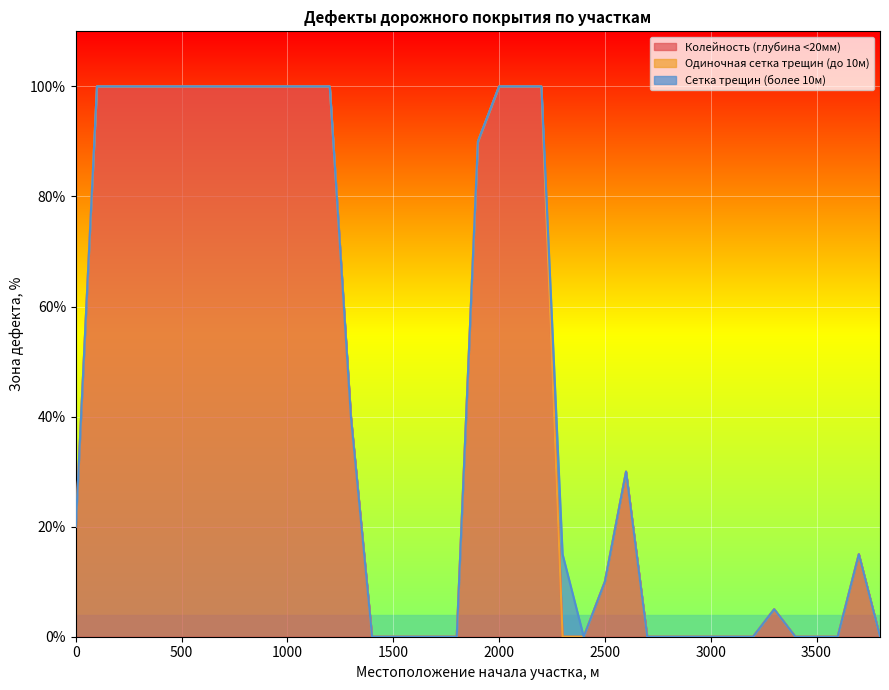

What is the value of the Сетка трещин (более 10м) point at the 24th from the left?

15